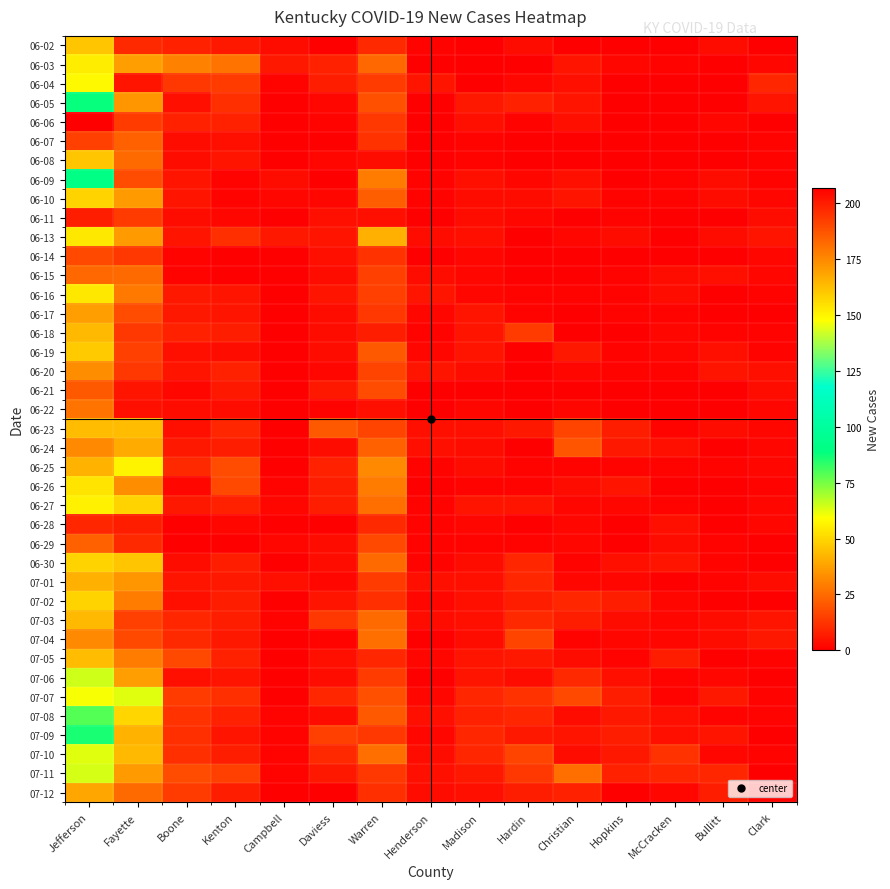

What is the total value across all series at Warren?

692